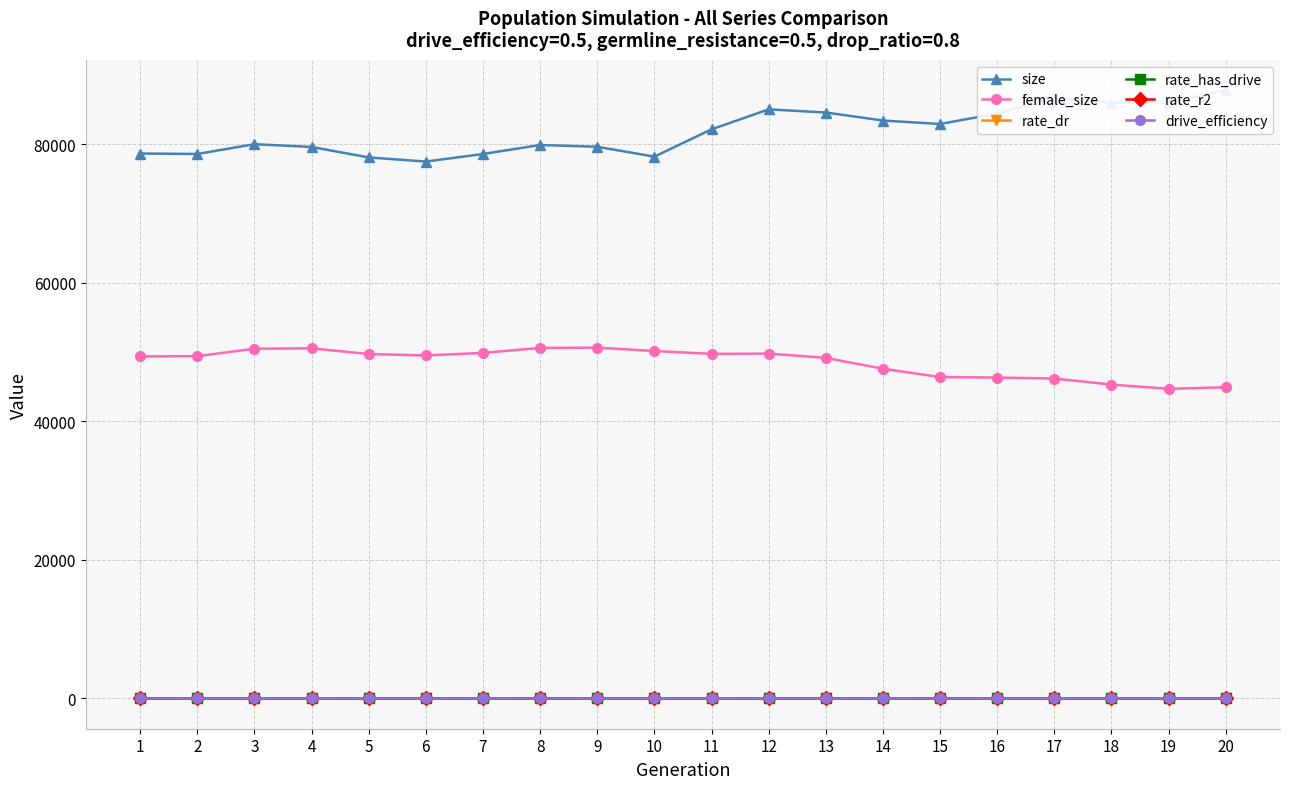

Reading left to right, list all the values displayed in this chart.

size: 78696.0	78629.0	80041.0	79644.0	78129.0	77533.0	78625.0	79928.0	79672.0	78242.0	82189.0	85074.0	84619.0	83457.0	82957.0	84471.0	86744.0	86062.0	86038.0	87828.0
female_size: 49387.0	49426.0	50500.0	50560.0	49737.0	49530.0	49897.0	50613.0	50653.0	50168.0	49758.0	49793.0	49180.0	47609.0	46403.0	46334.0	46197.0	45315.0	44715.0	44930.0
rate_dr: 0.0	0.0	0.0	0.0	0.0	0.0	0.0	0.0	0.0	0.0	0.0	0.1	0.1	0.1	0.1	0.1	0.1	0.1	0.1	0.2
rate_has_drive: 0.0	0.0	0.0	0.0	0.0	0.0	0.0	0.0	0.0	0.0	0.0	0.1	0.1	0.1	0.1	0.2	0.2	0.2	0.2	0.2
rate_r2: 0.0	0.0	0.0	0.0	0.0	0.0	0.0	0.0	0.0	0.0	0.0	0.0	0.0	0.0	0.0	0.0	0.0	0.0	0.0	0.0
drive_efficiency: 0.5	0.5	0.5	0.5	0.5	0.5	0.5	0.5	0.5	0.5	0.5	0.5	0.5	0.5	0.5	0.5	0.5	0.5	0.5	0.5